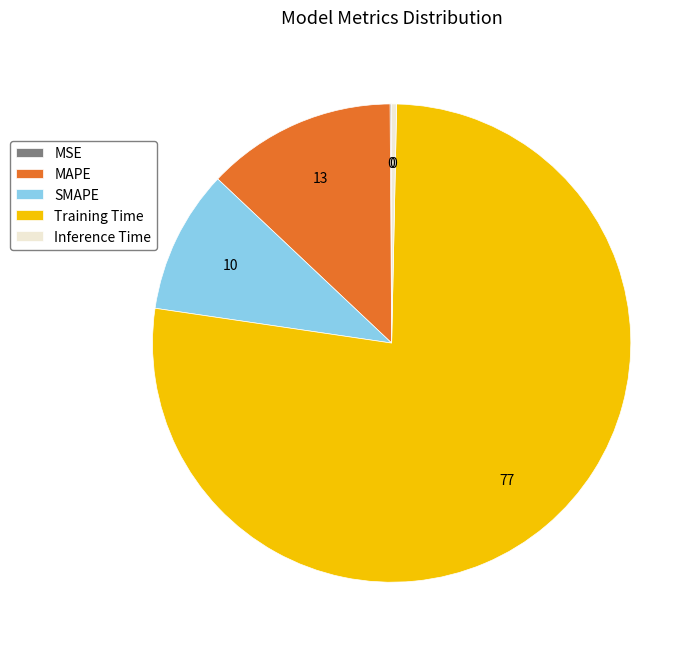

Which category accounts for the majority?

Training Time